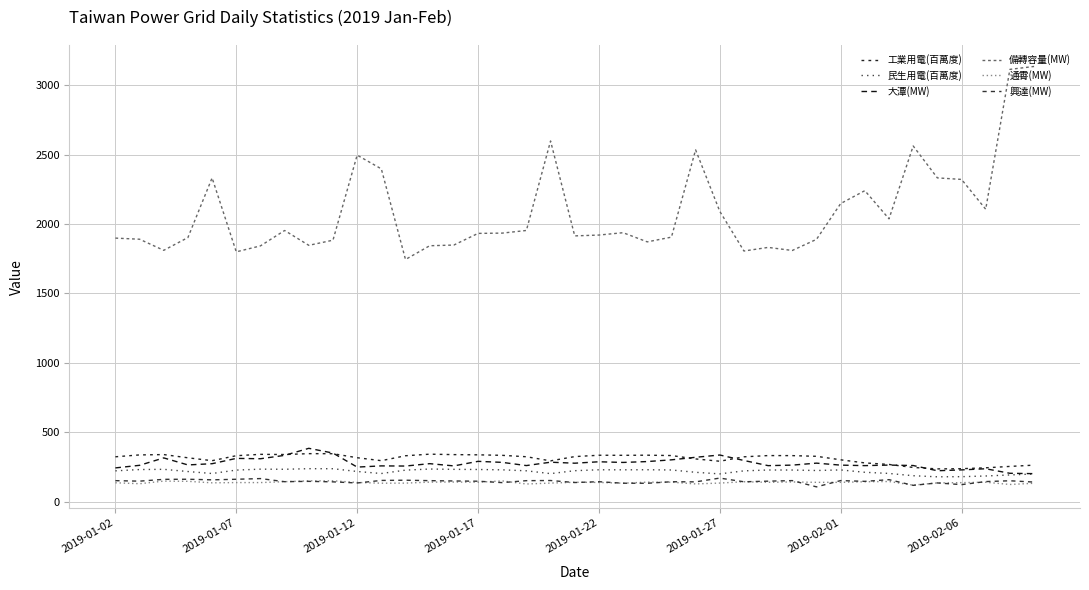

How many lines are shown in the chart?

6